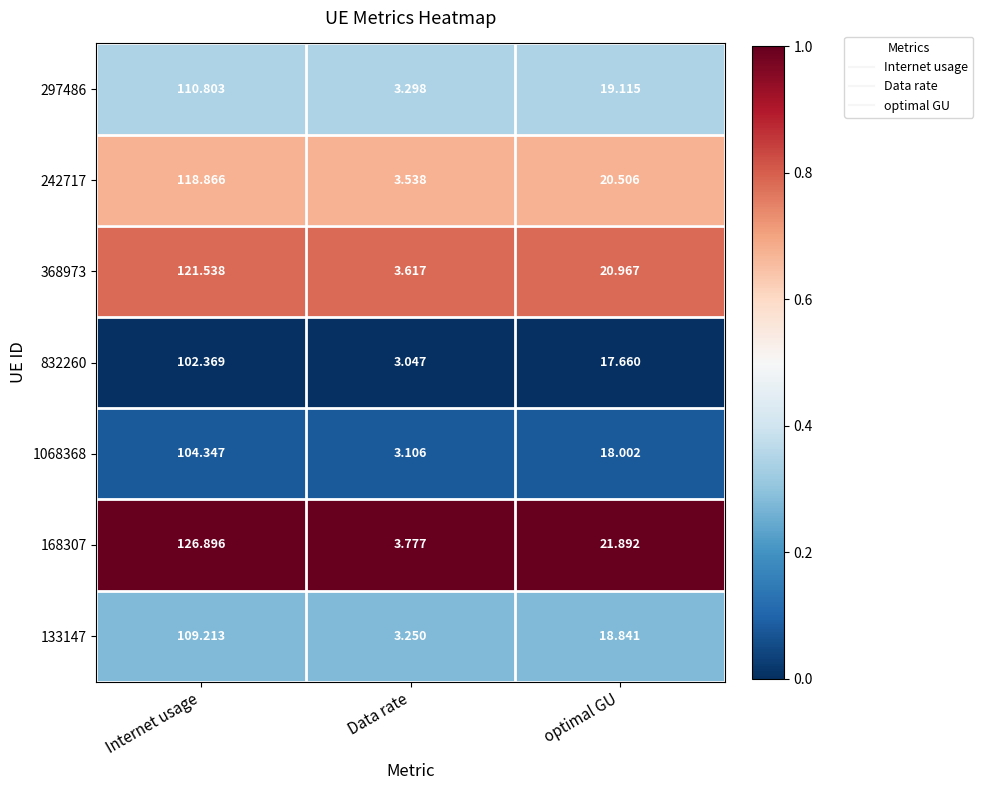

At which category is the sum across all series the highest?

Internet usage